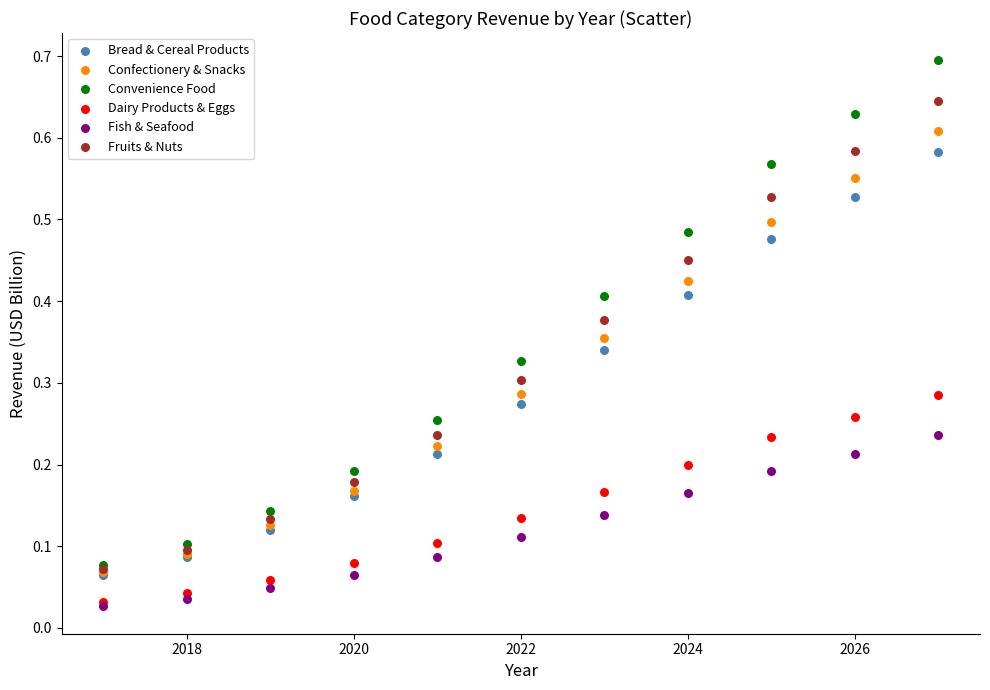

Which series contains the highest Y value?

Convenience Food